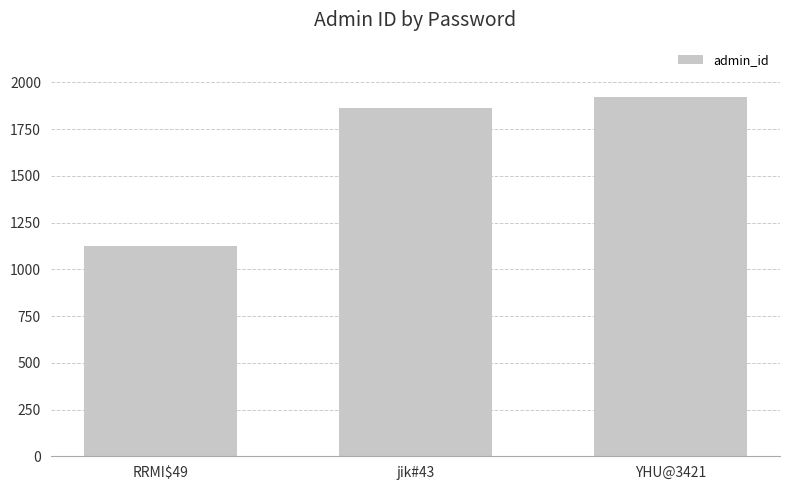

List the labels in order of value, largest first.

YHU@3421, jik#43, RRMI$49